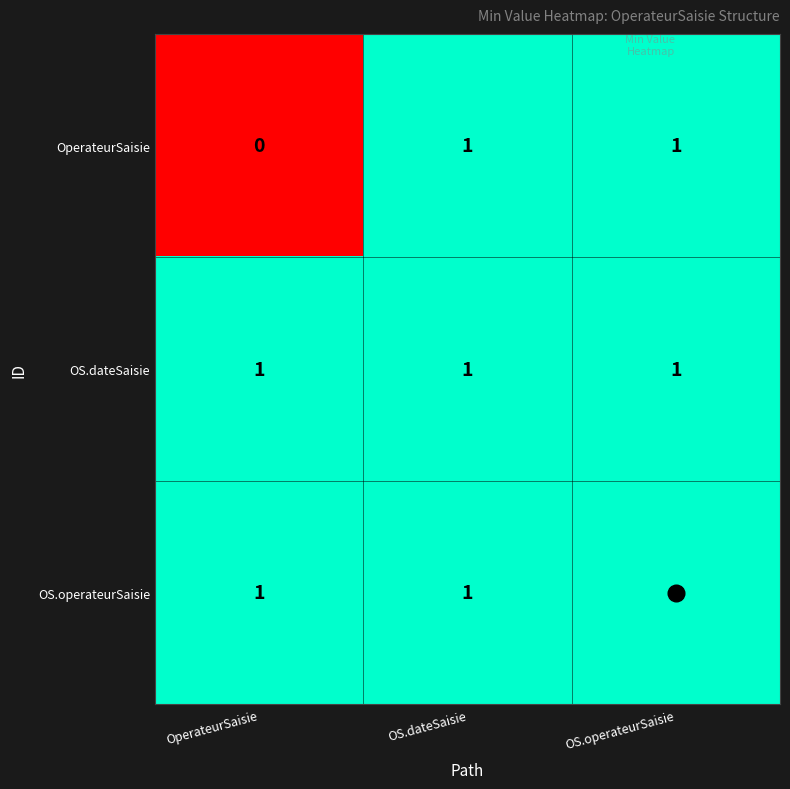

Which series changed the most between OperateurSaisie and OS.dateSaisie?

OperateurSaisie